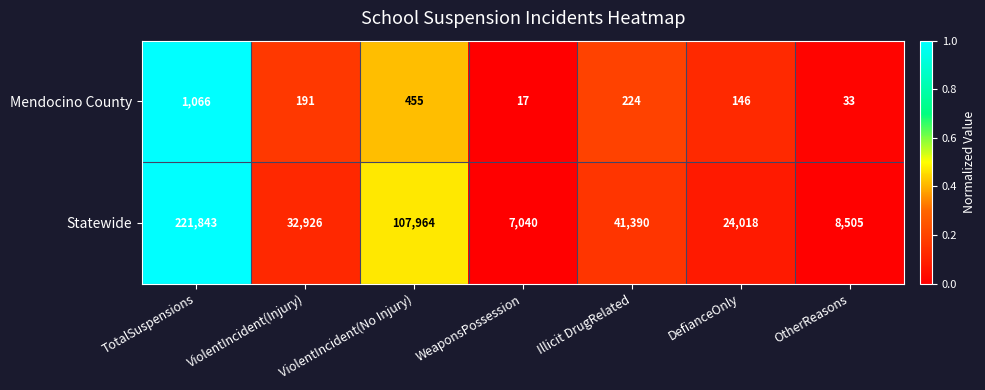

The value of Statewide at ViolentIncident(No Injury) is 107964. True or false?

True